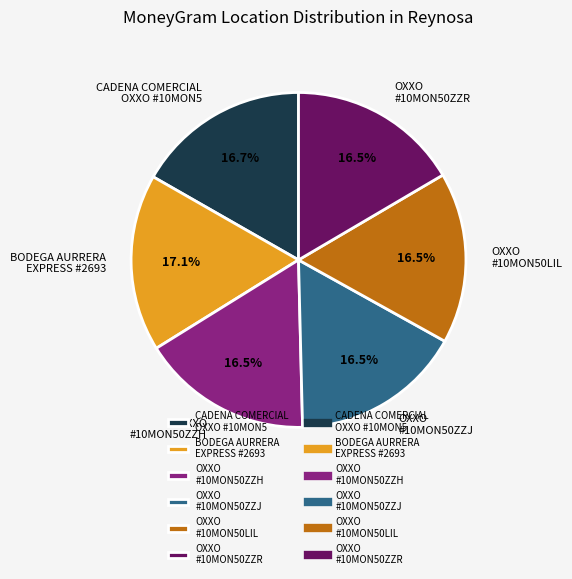

How many segments does this pie chart have?

6